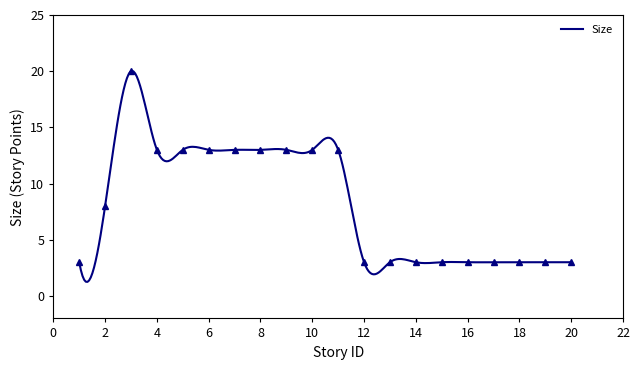

What is the average value?

8